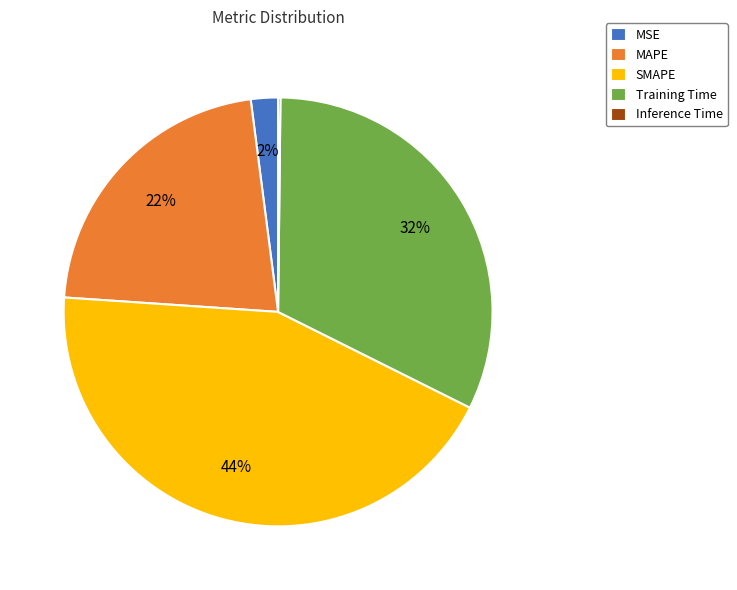

To the nearest percent, what is the difference between the largest and smallest slice percentages?

44%